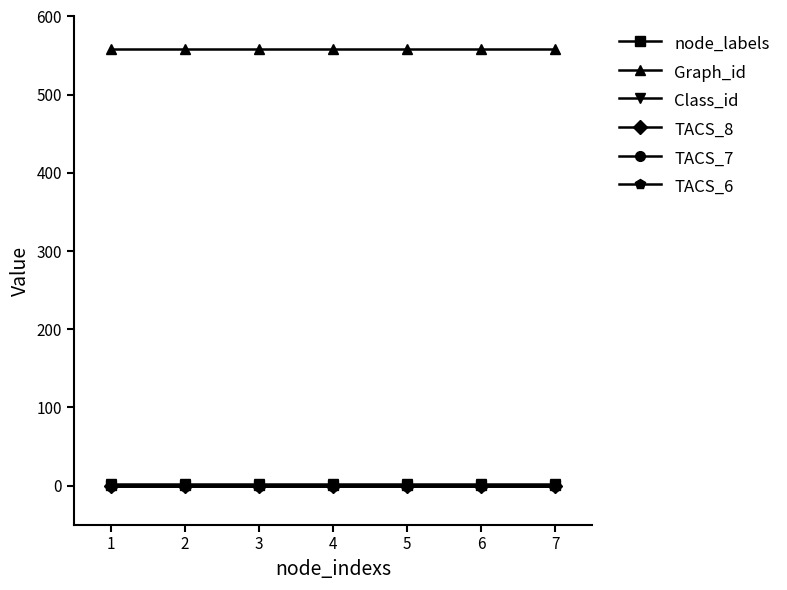

True or false: Class_id and TACS_7 intersect in this chart.

False